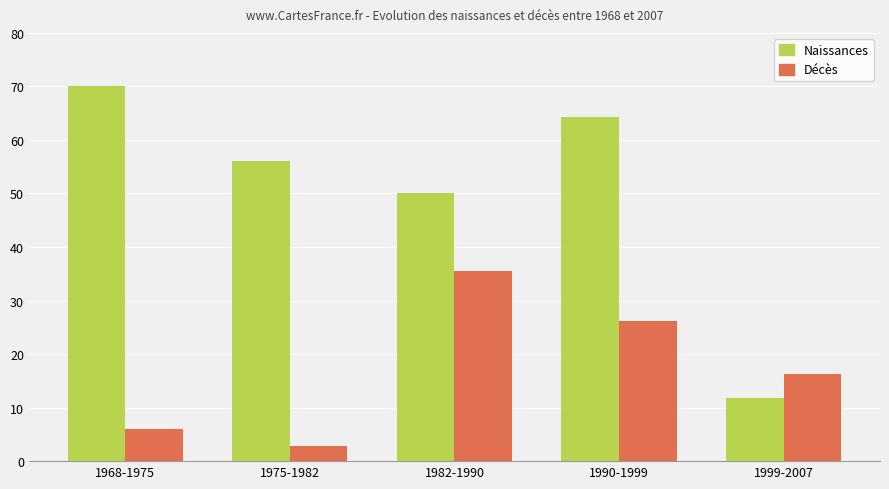

What is the approximate value of Décès at 1990-1999?

26.1